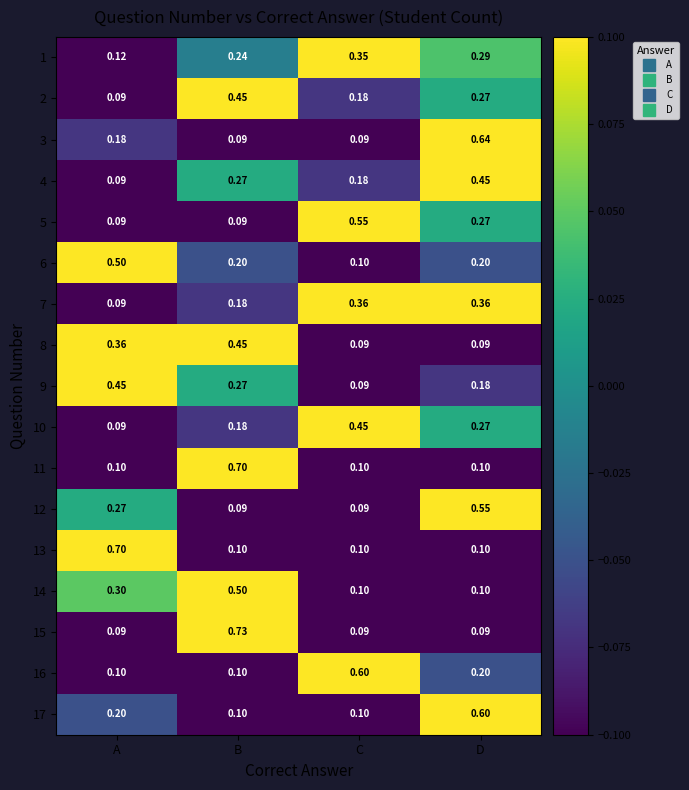

Where is 7 nearest to the value 0?

A